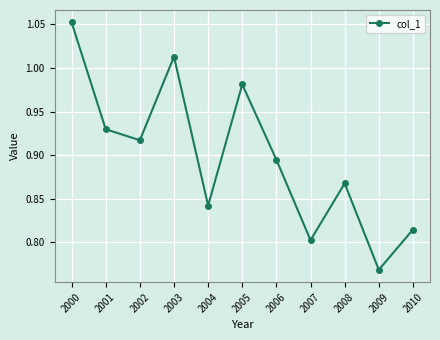

Rank the categories by value from lowest to highest.

2009, 2007, 2010, 2004, 2008, 2006, 2002, 2001, 2005, 2003, 2000